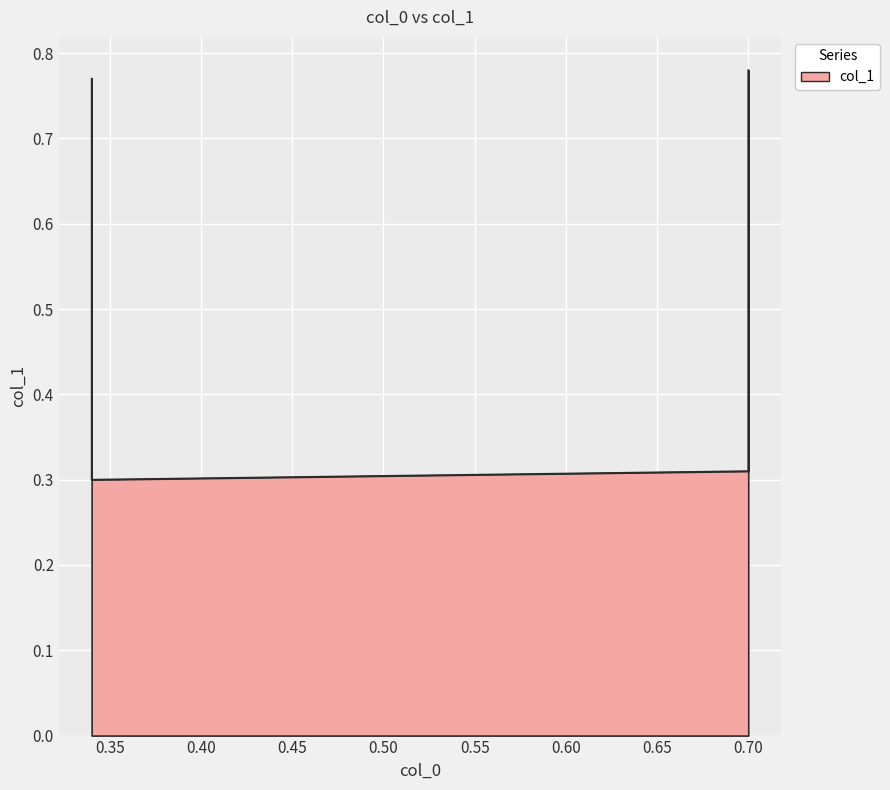

How many categories are shown in the chart?

4